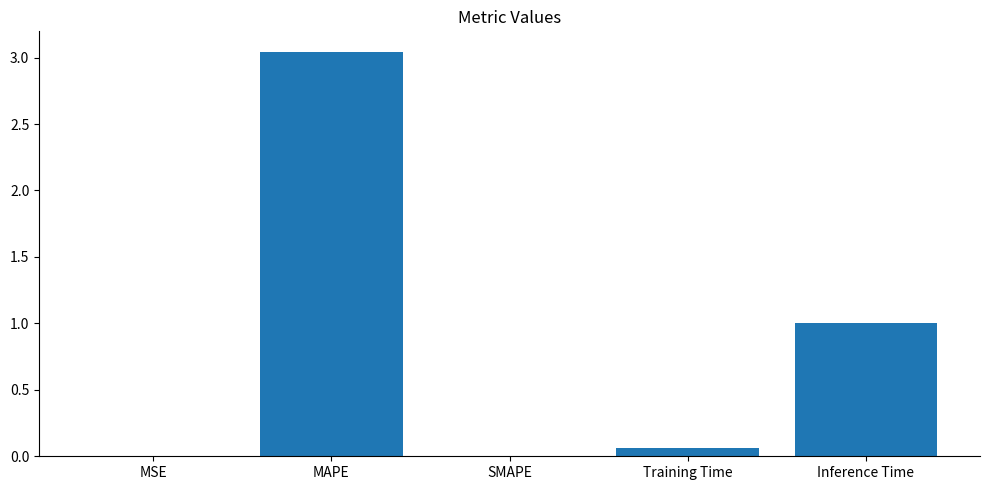

Which label corresponds to the largest value in the chart?

MAPE